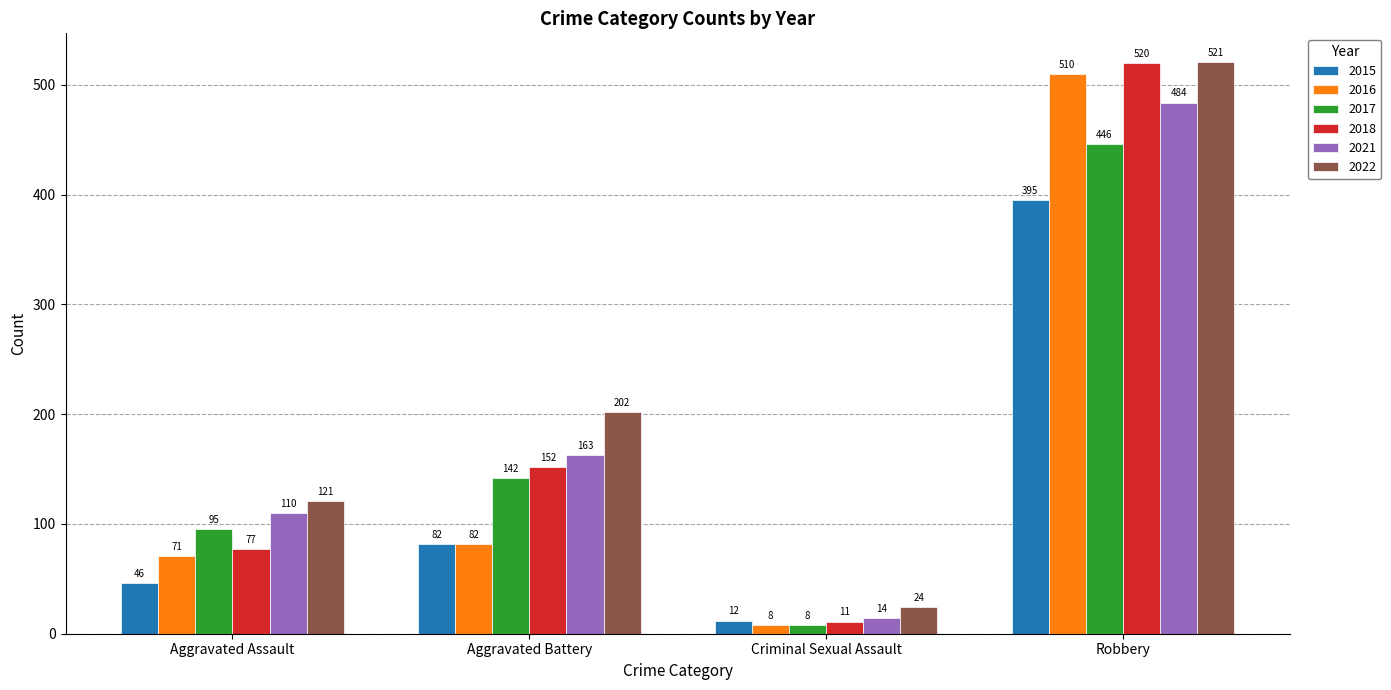

The 2017 series shows 142 at Aggravated Battery. True or false?

True